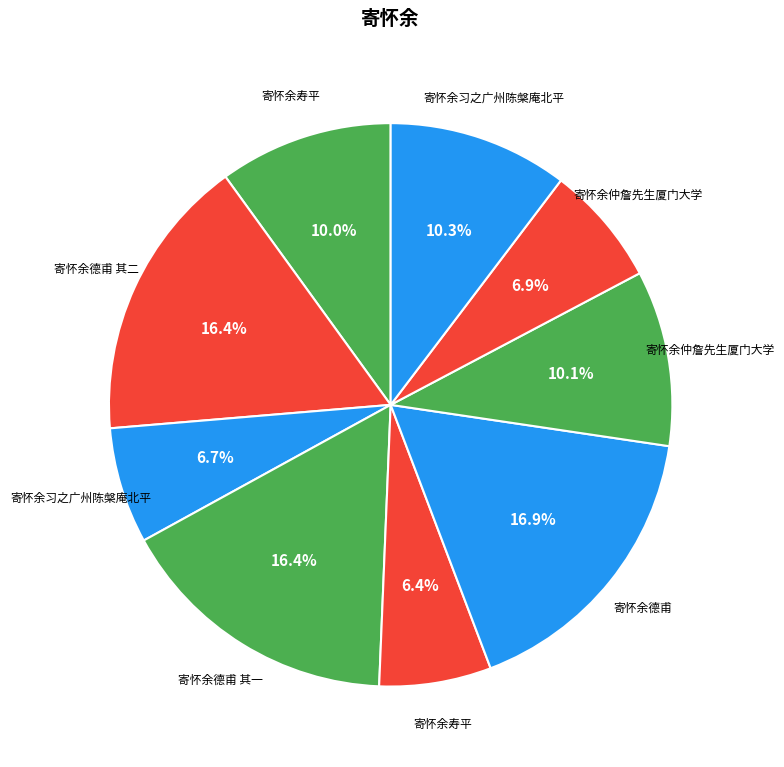

How many slices are in this pie chart?

9